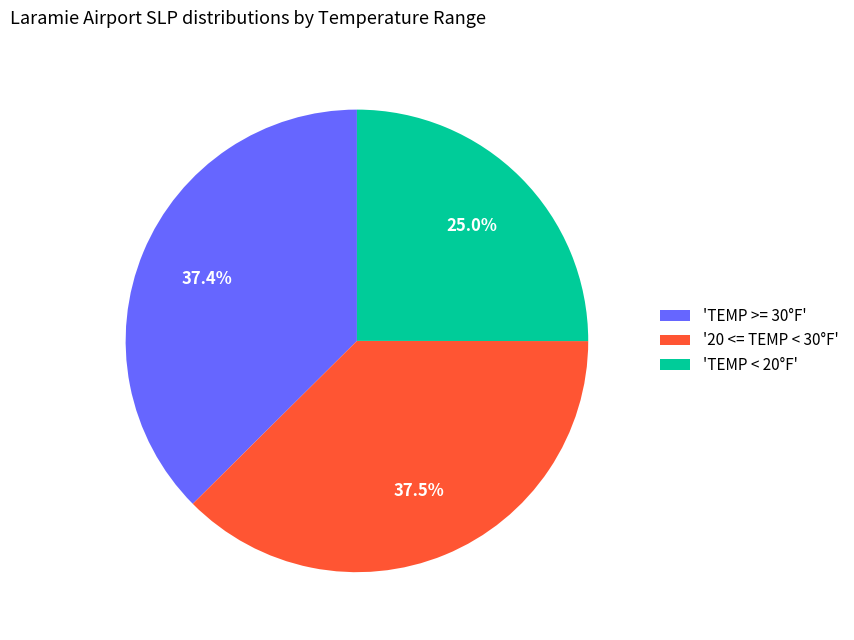

Does any single category account for the majority?

No